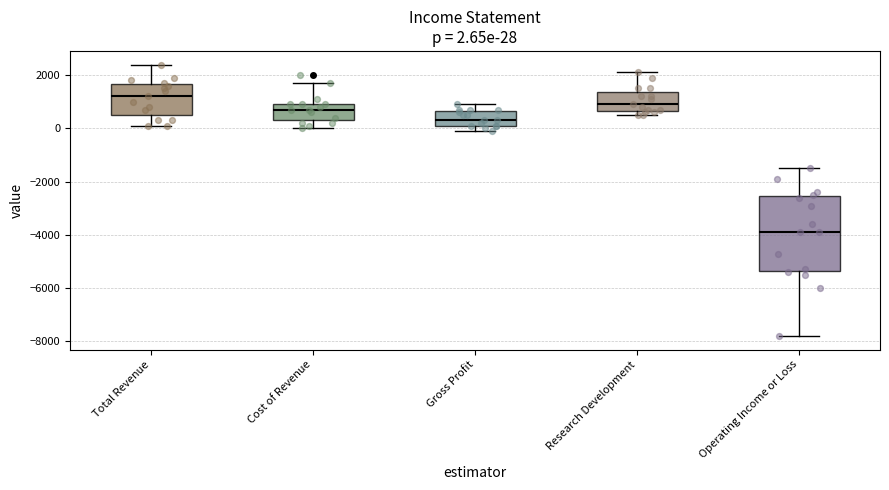

Which box is the tallest, from its lower edge to its upper edge?

Operating Income or Loss